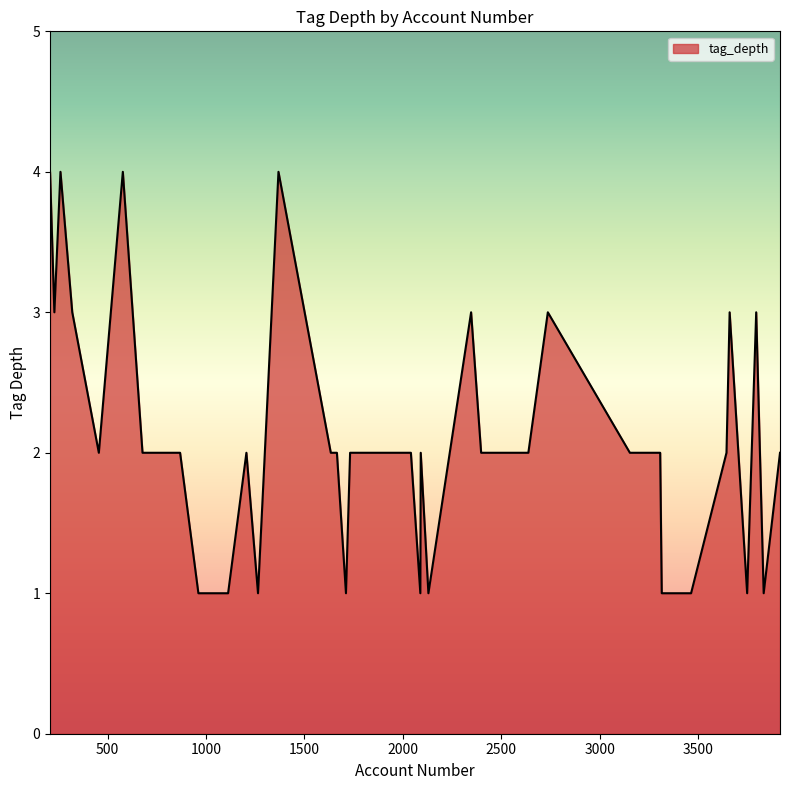

What is the greatest value displayed?

4